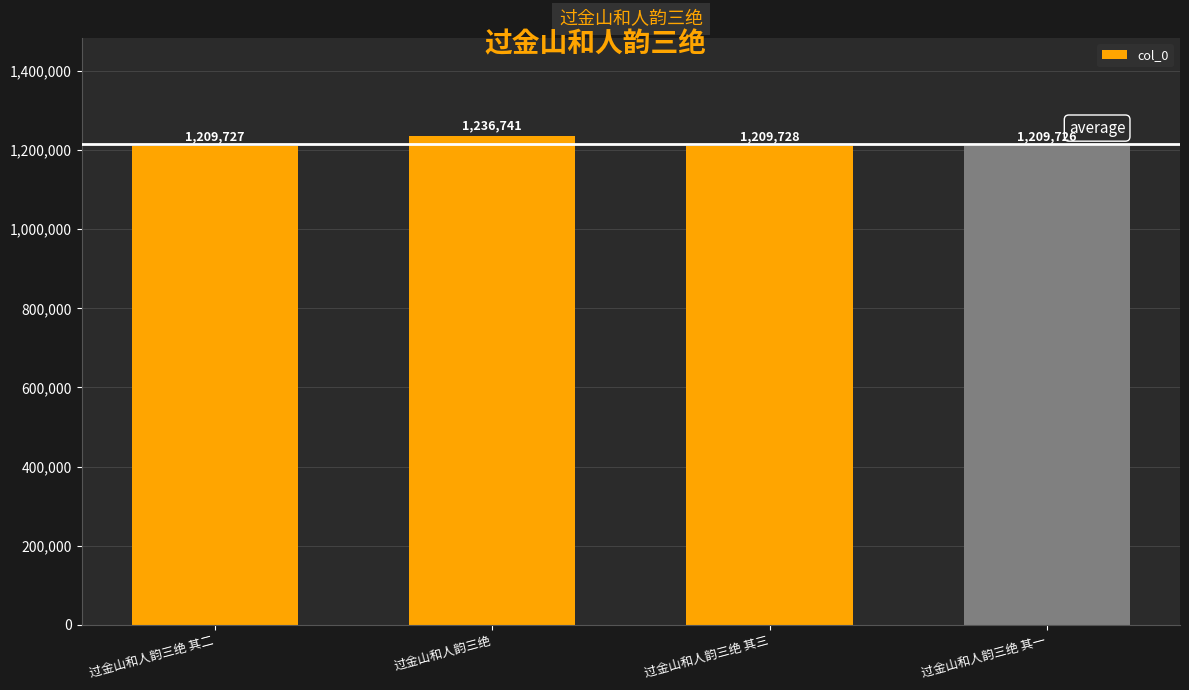

Reading left to right, what are all the values shown in this chart?

1209727	1236741	1209728	1209726